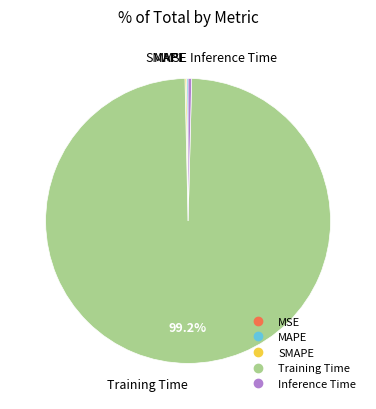

What percentage is the Training Time slice, to the nearest percent?

99%